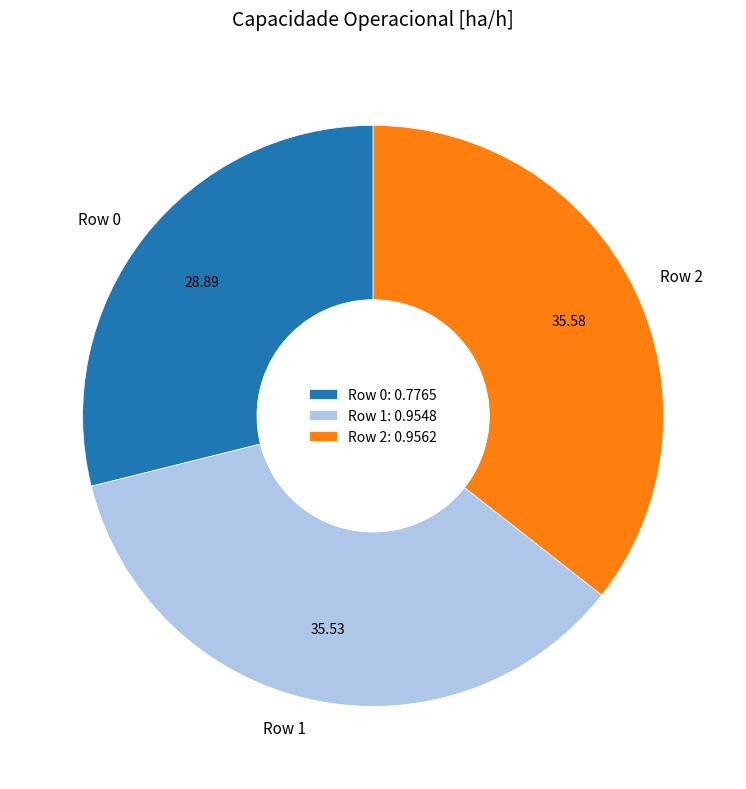

True or false: Row 2 accounts for 36% of the total.

True